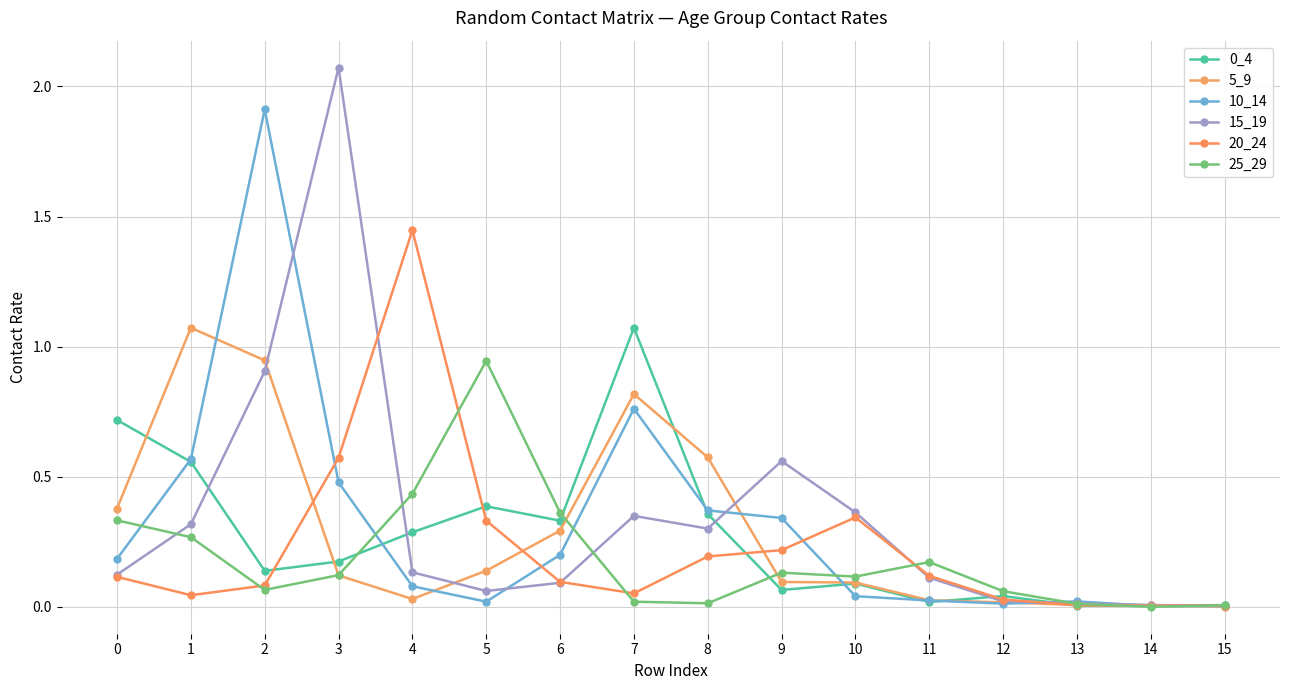

What is the highest value of the 20_24 series?

1.4